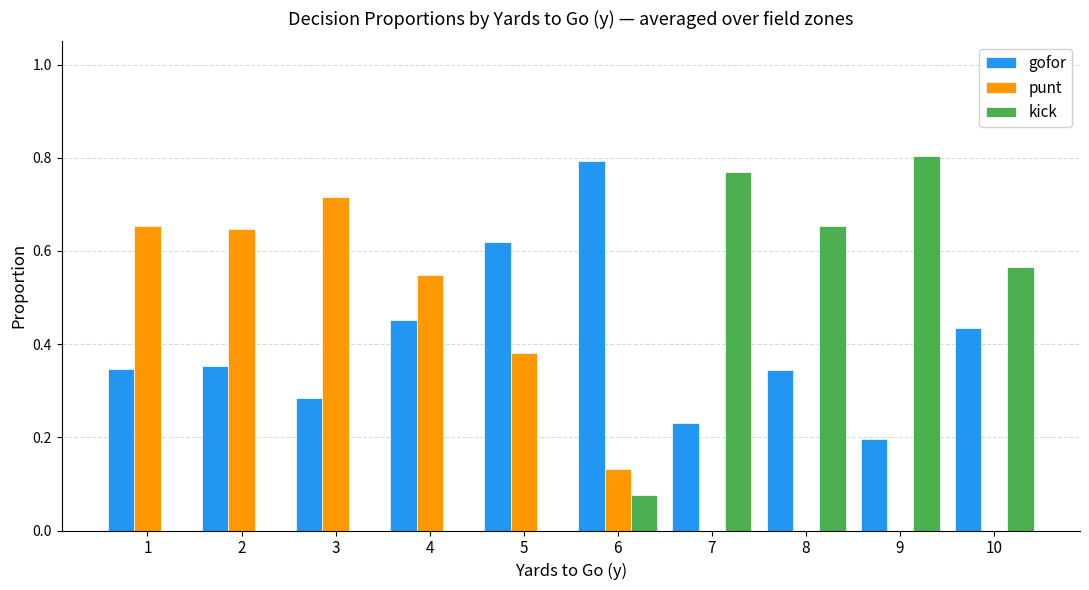

Which series has the widest spread of values?

kick